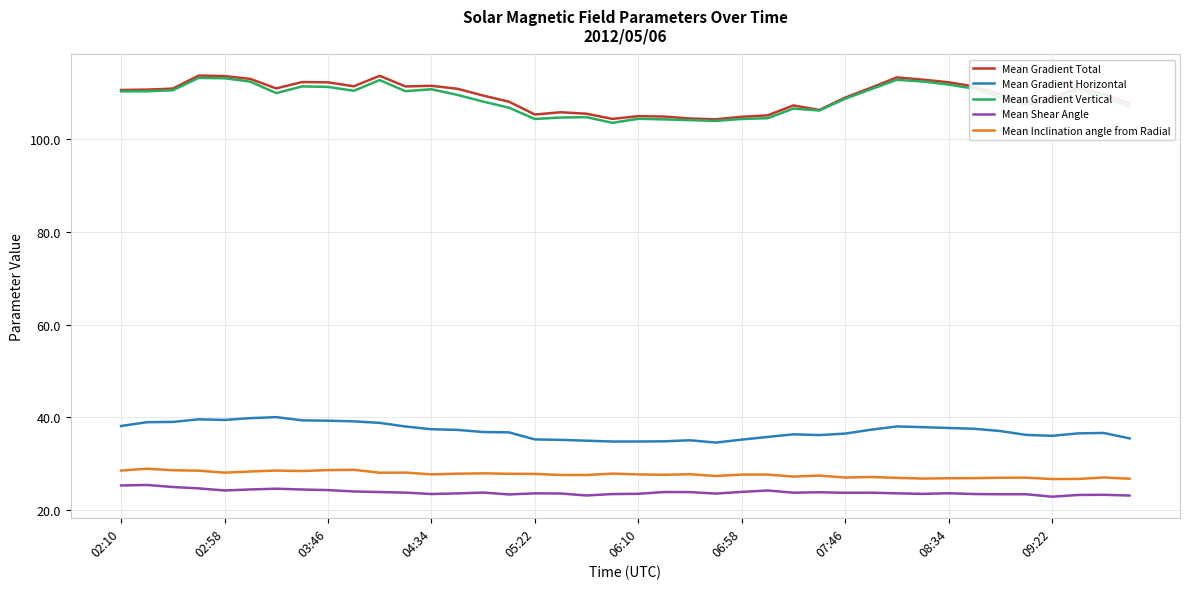

What is the average value of the Mean Gradient Total series?

109.4